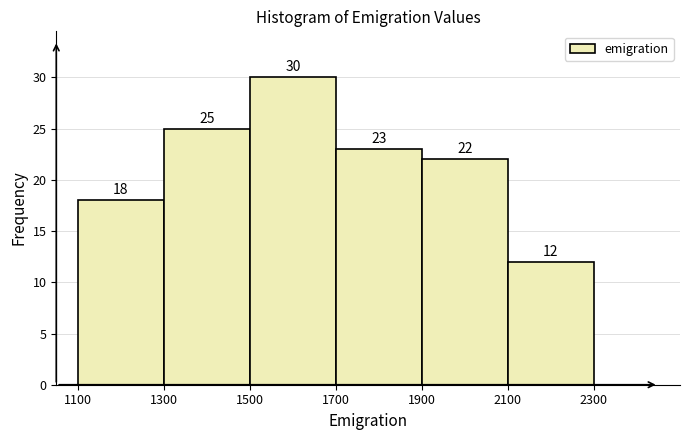

How tall is the bar that spans 1100 to 1300 on the x-axis?

18